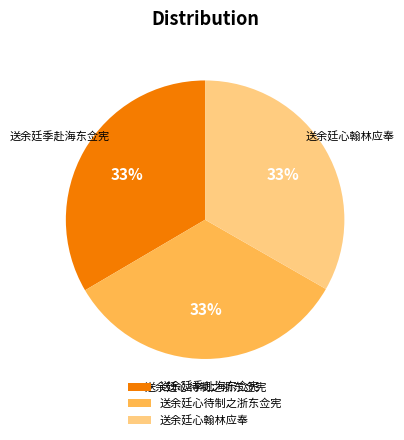

How many slices are in this pie chart?

3